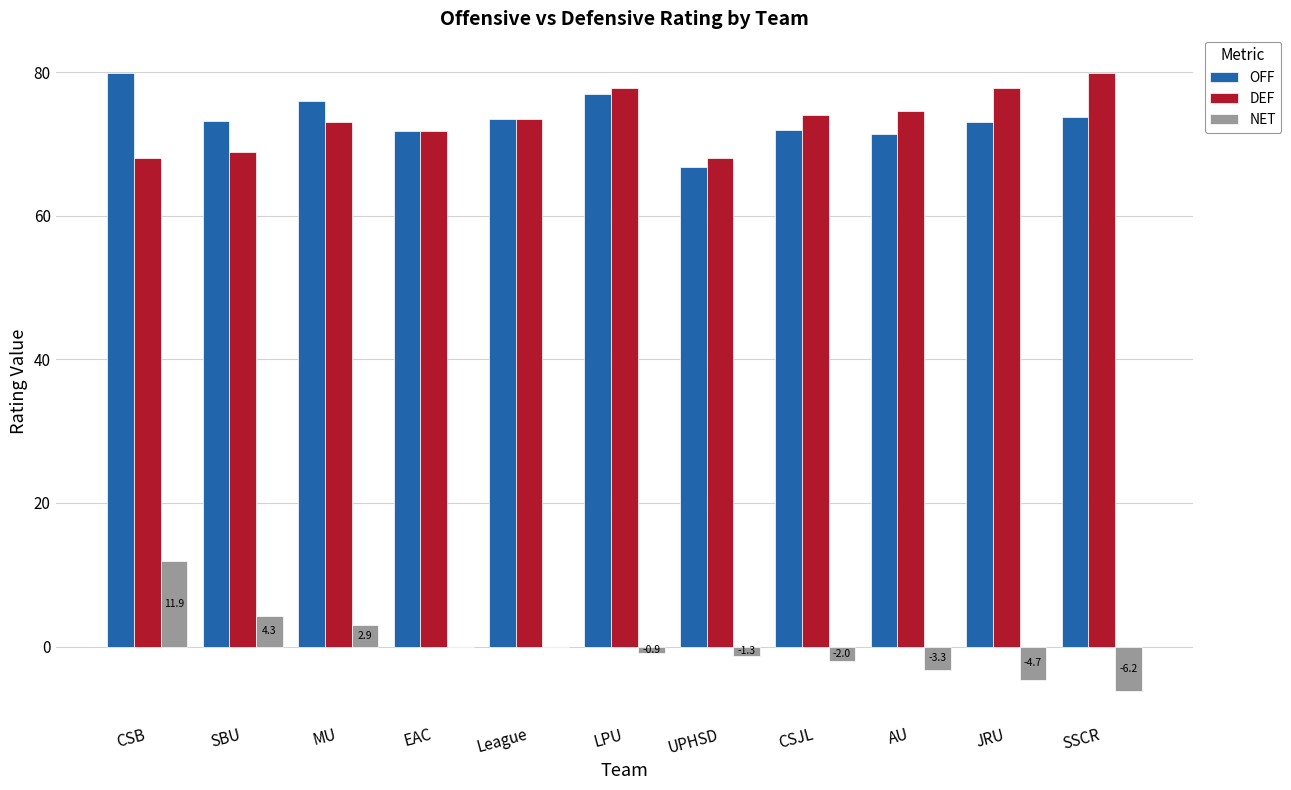

At which label is NET closest to 2?

MU